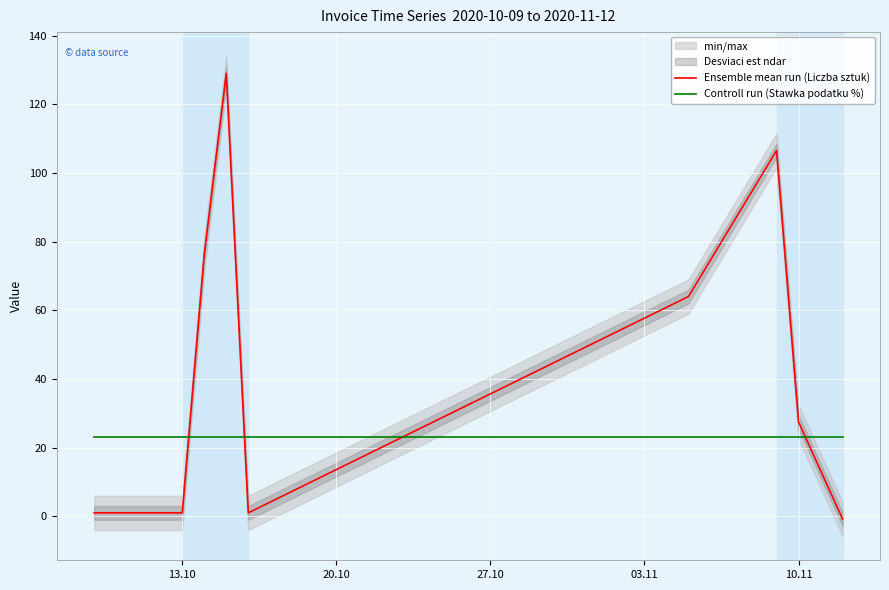

The Controll run (Stawka podatku %) series shows 39.6 at 10.11. True or false?

False